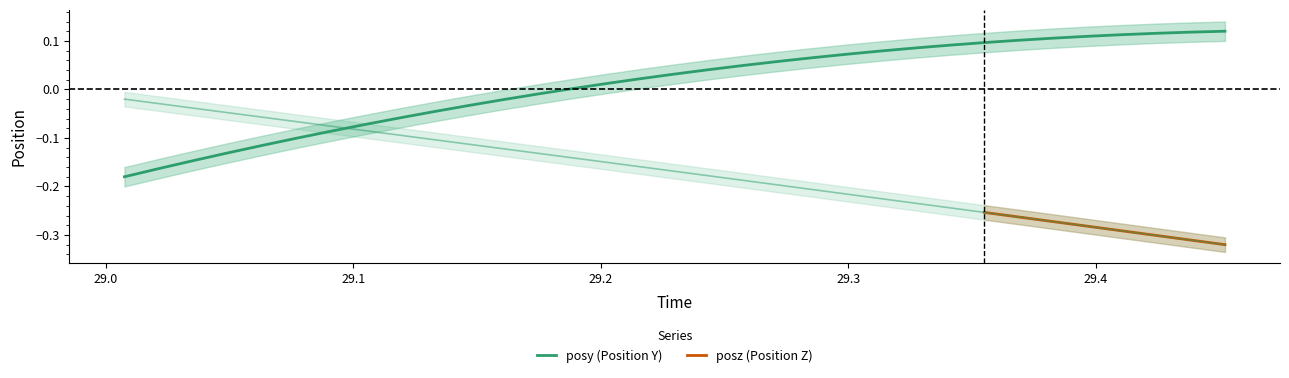

Does the chart have visible grid lines?

No